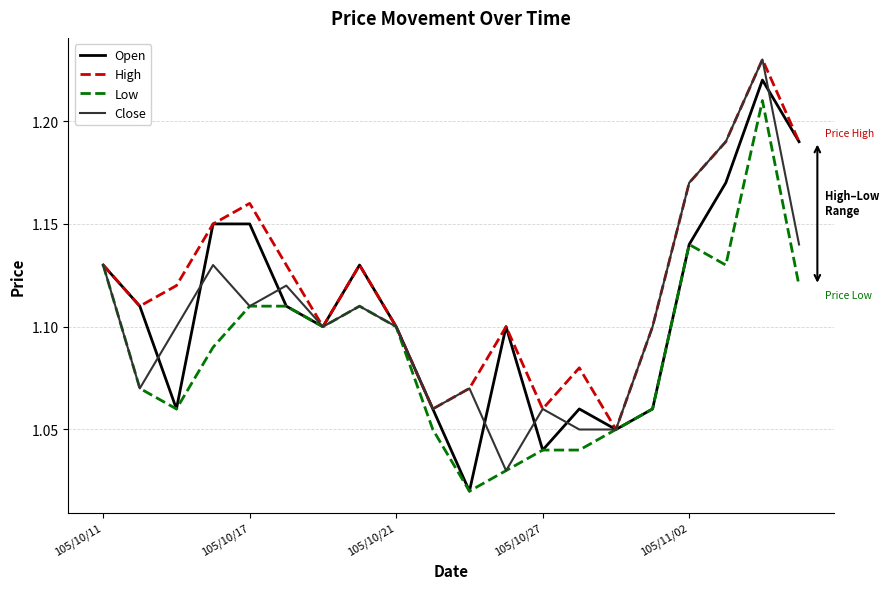

Which series has the largest total across all categories?

High